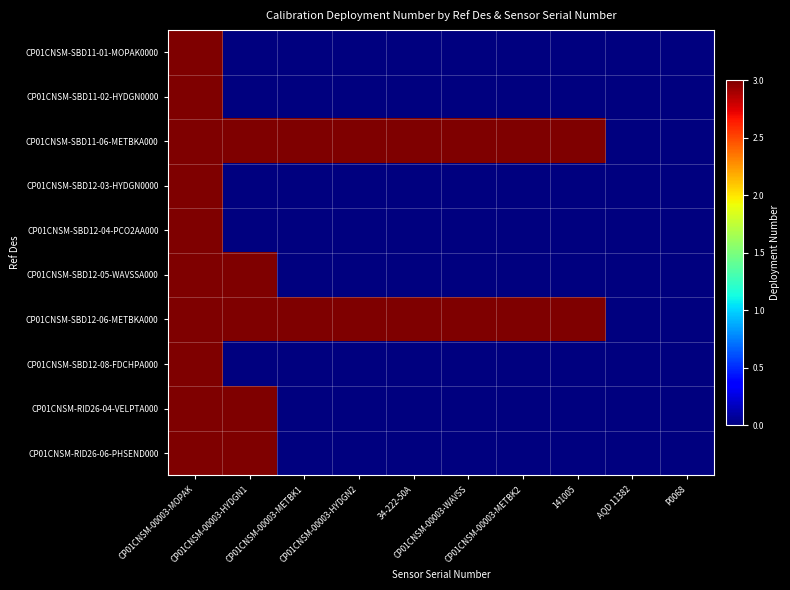

What is the spread (max minus min) of values at CP01CNSM-00003-HYDGN1?

3